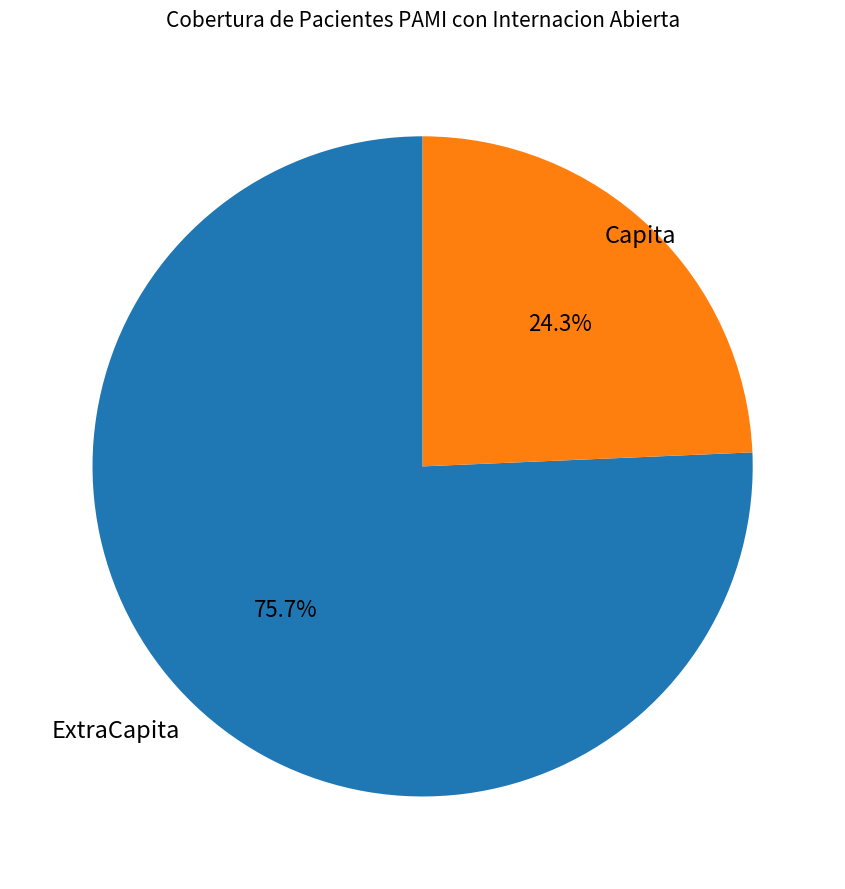

Is there any slice that represents more than half of the pie?

Yes